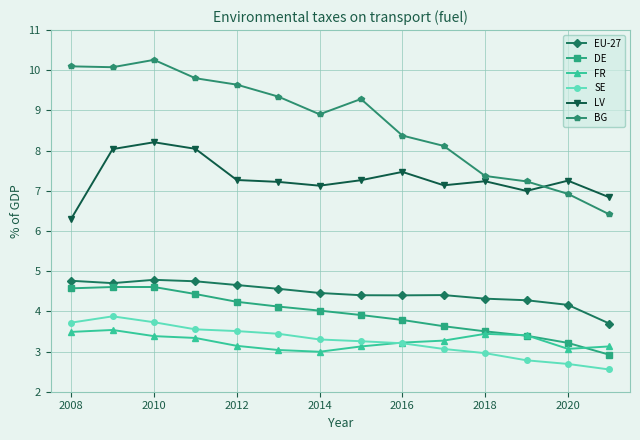

Which series has the largest range (max minus min)?

BG